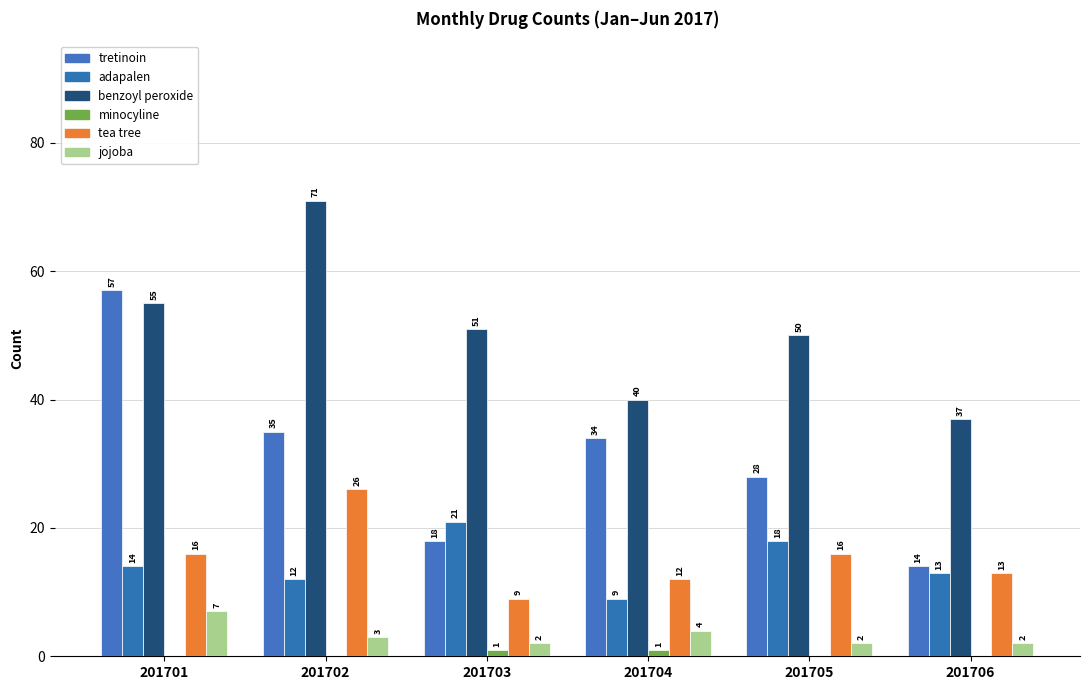

What is the spread (max minus min) of values at 201706?

37